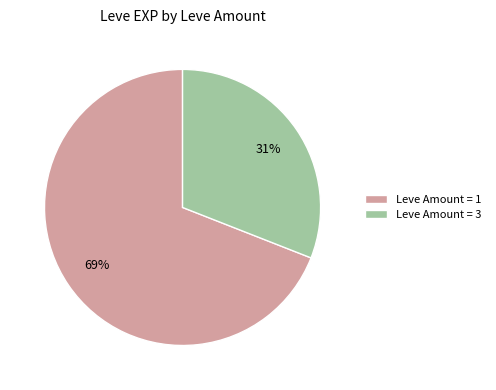

To the nearest percent, what is the average slice percentage?

50%